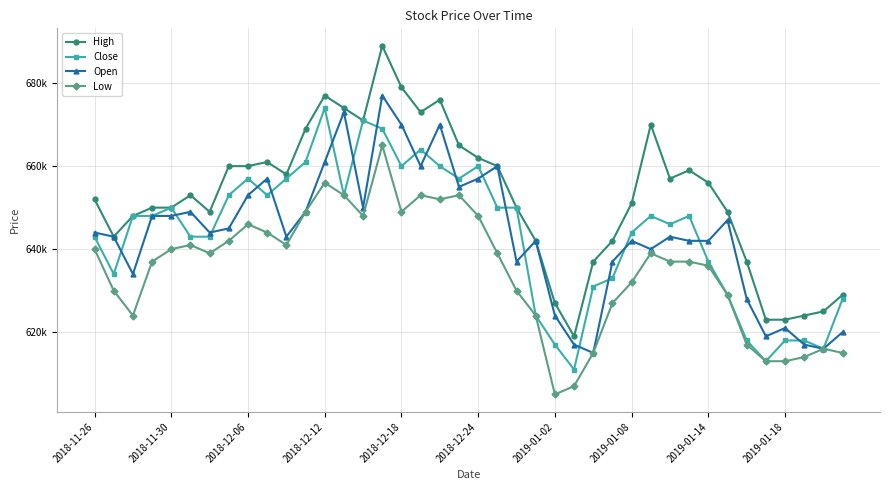

What are all the series names shown in the legend?

High, Close, Open, Low